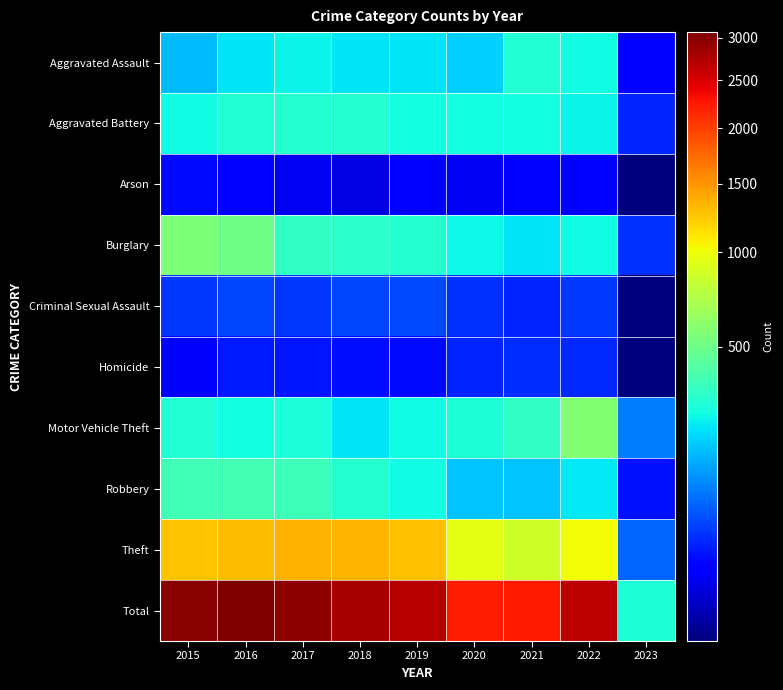

Between 2020 and 2023, which is larger?

2020